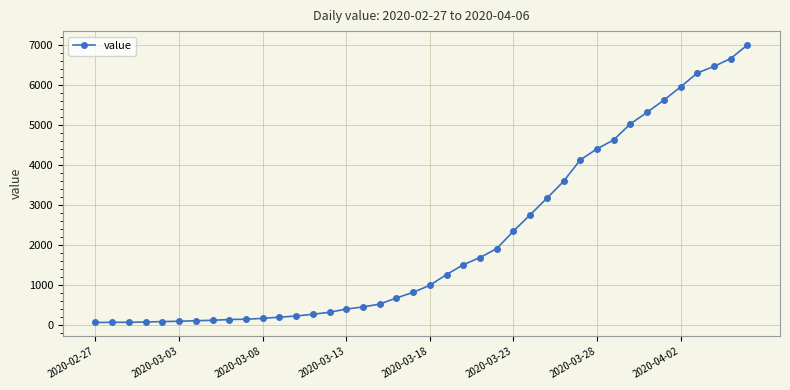

What is the value of the 38th point from the left?

6460